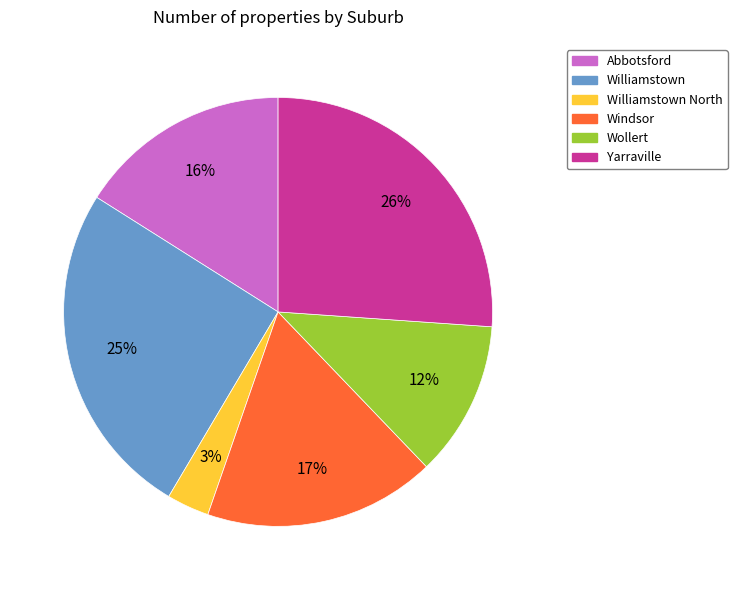

To the nearest percent, what is the average slice percentage?

17%